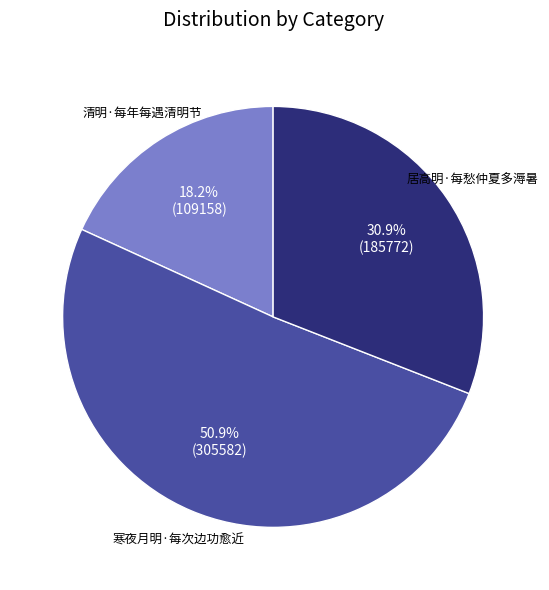

Does any single category account for the majority?

Yes